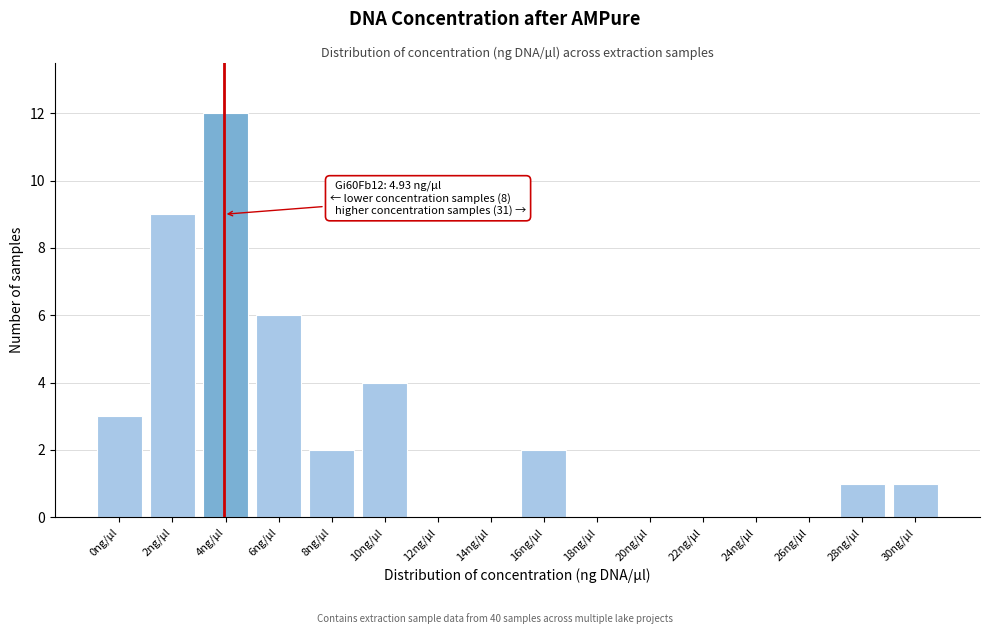

Reading left to right, list all the values displayed in this chart.

0ng/µl=3	2ng/µl=9	4ng/µl=12	6ng/µl=6	8ng/µl=2	10ng/µl=4	12ng/µl=0	14ng/µl=0	16ng/µl=2	18ng/µl=0	20ng/µl=0	22ng/µl=0	24ng/µl=0	26ng/µl=0	28ng/µl=1	30ng/µl=1